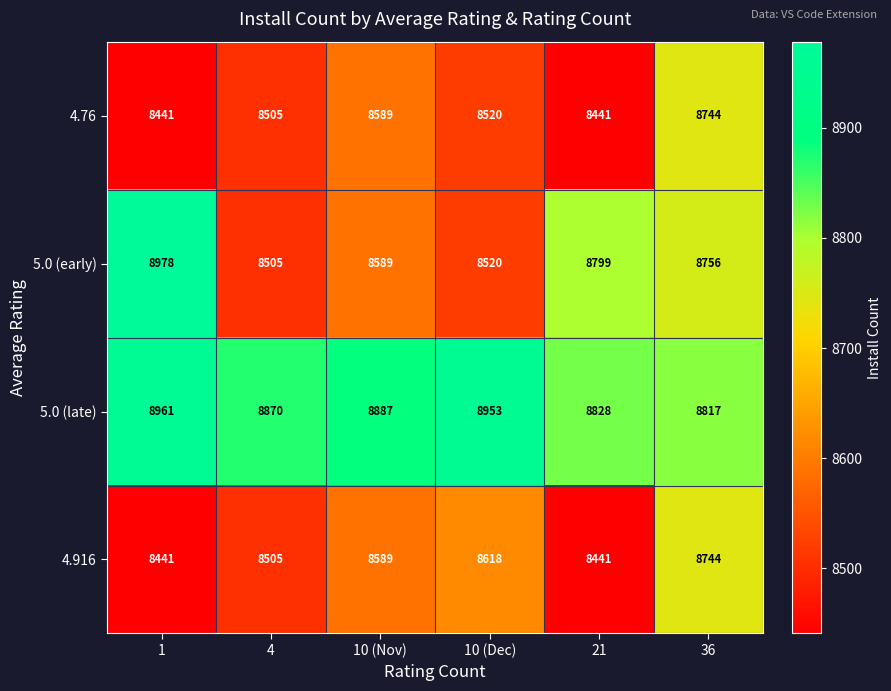

Count the 4.76 values in the range 8441 to 8589.

5